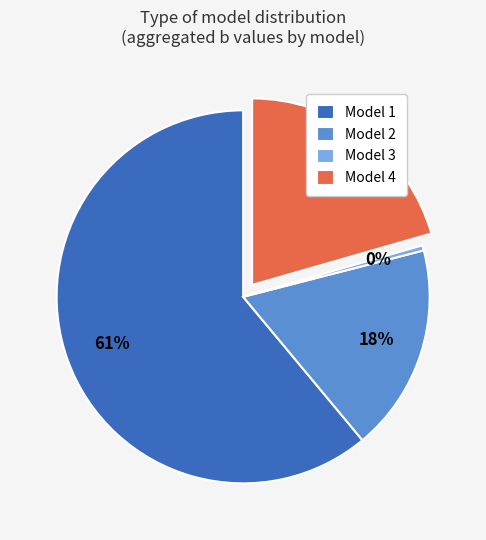

The Model 1 slice represents 71% of the pie. True or false?

False